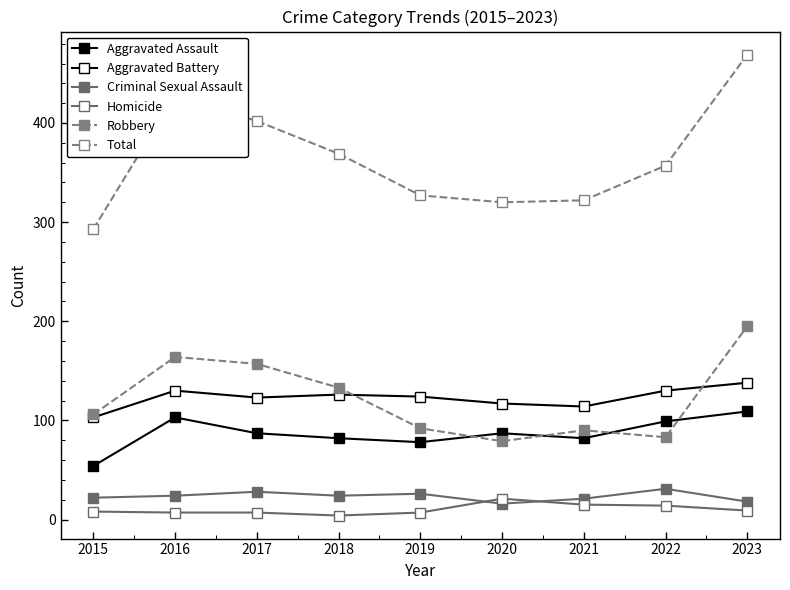

Is this an area chart (filled region under the line)?

No